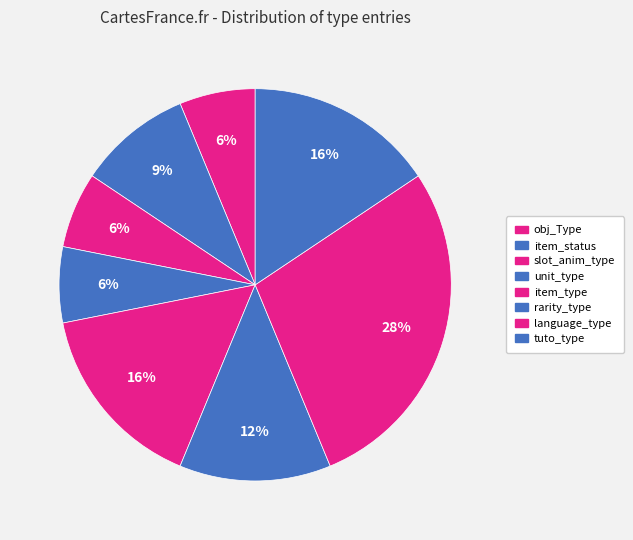

What is the largest slice in the pie chart?

language_type